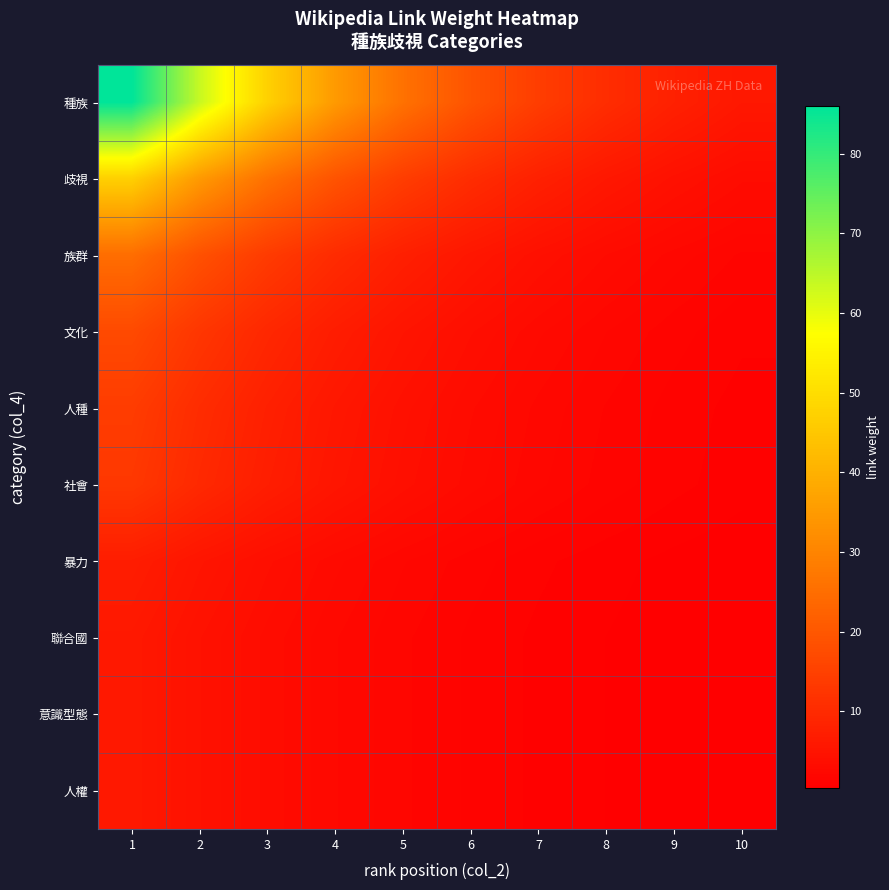

At 1, list the series in order from smallest to largest.

聯合國, 意識型態, 人權, 暴力, 社會, 人種, 文化, 族群, 歧視, 種族